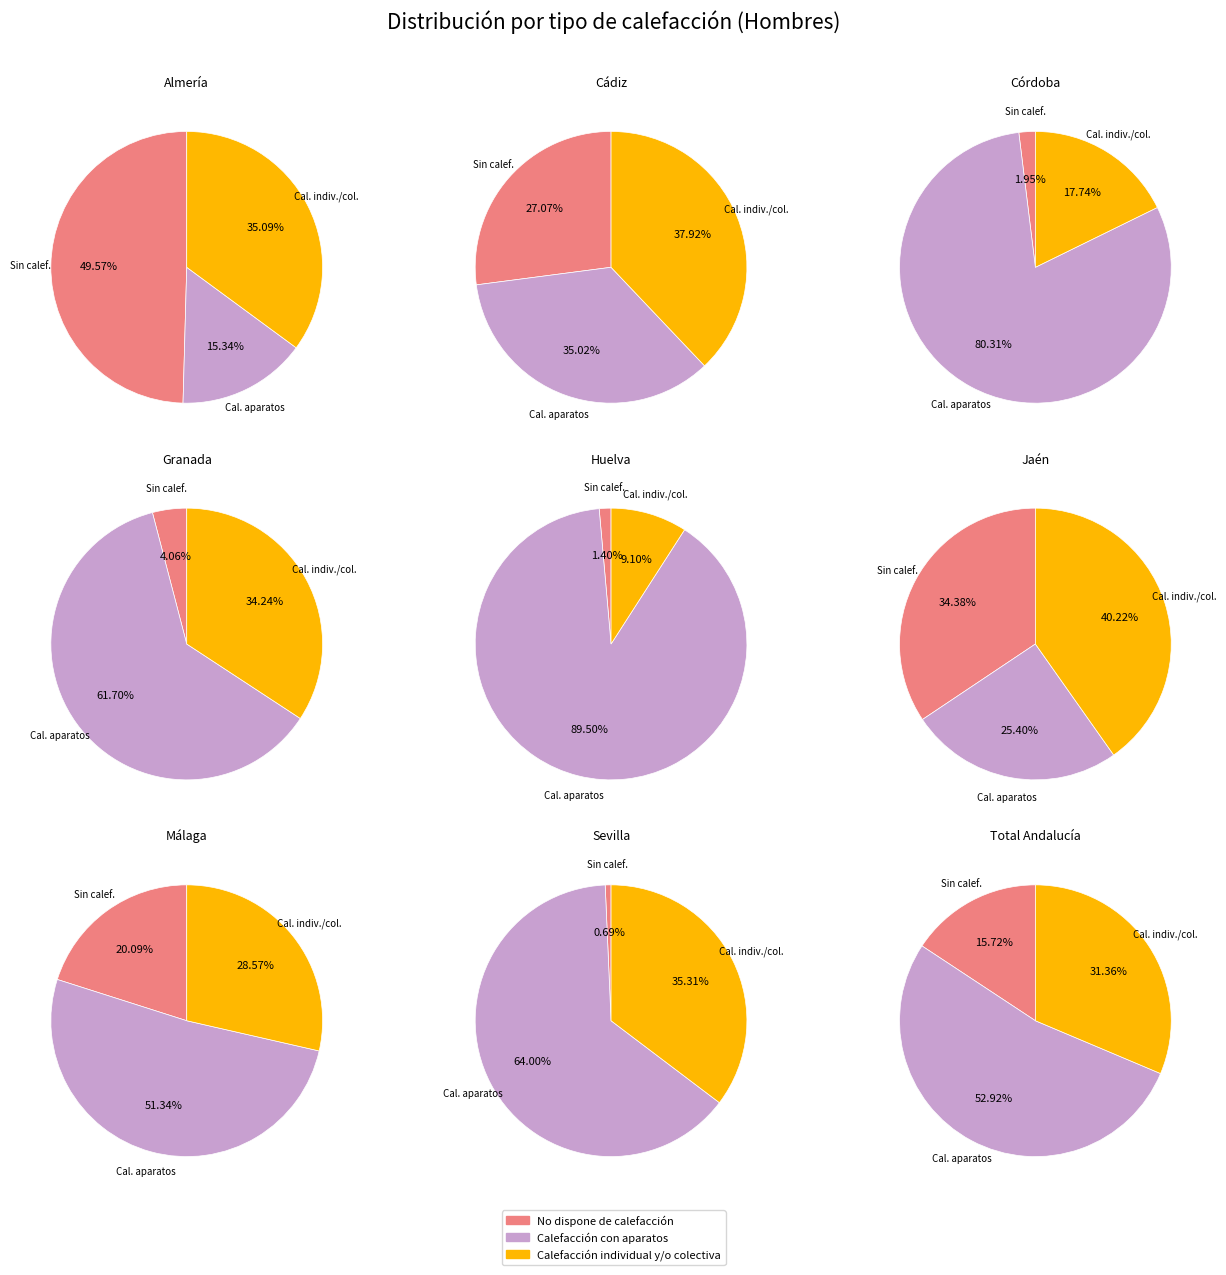

Which series changed the most between Calefacción con aparatos and 3?

No dispone de calefacción